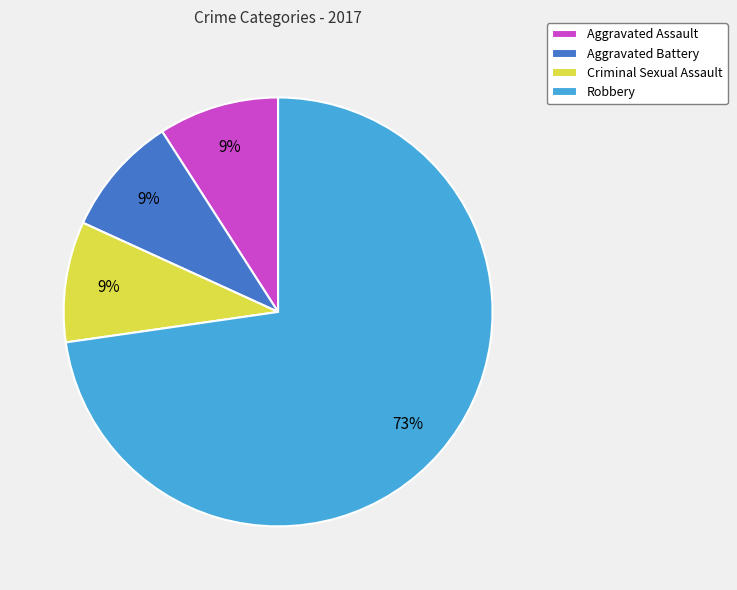

Which slice is the largest?

Robbery